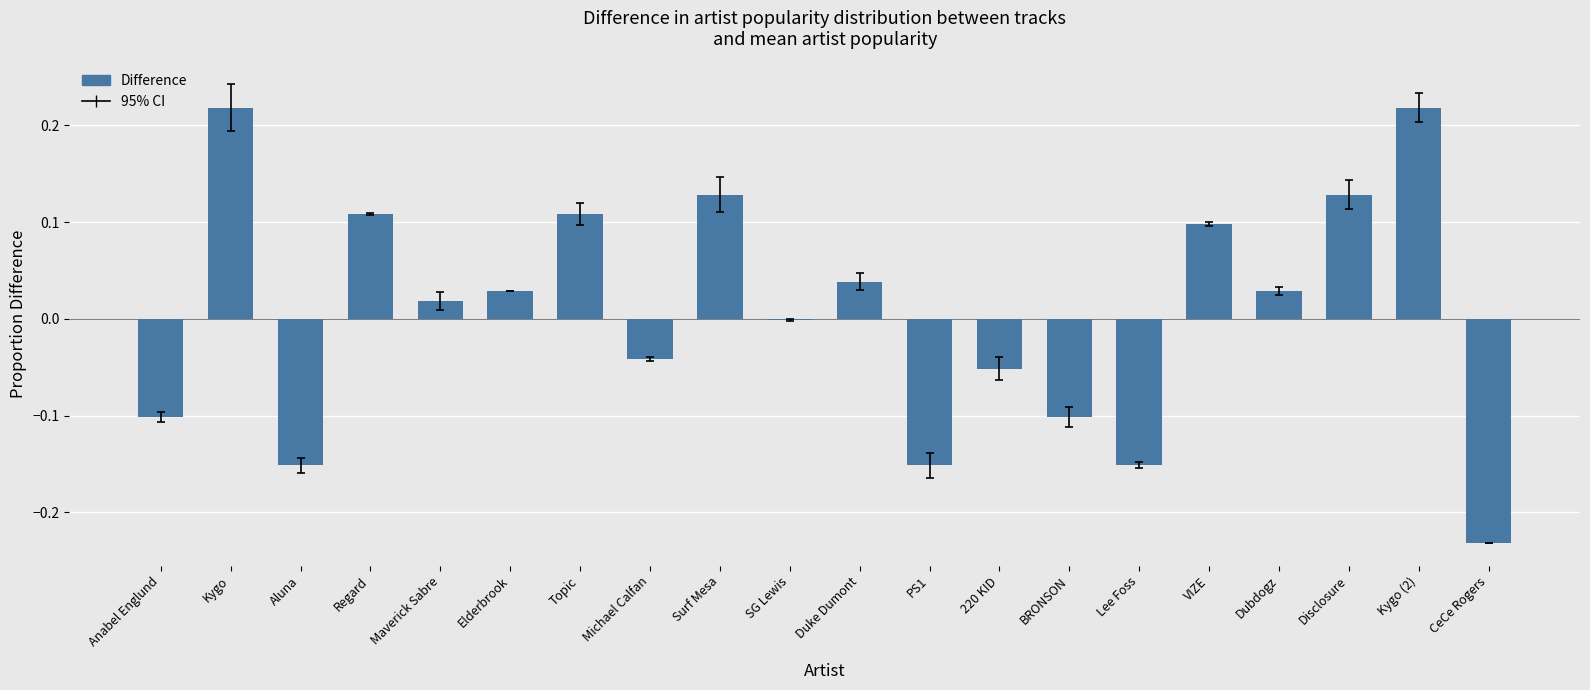

Is it true that the value at Michael Calfan is -0.0?

True